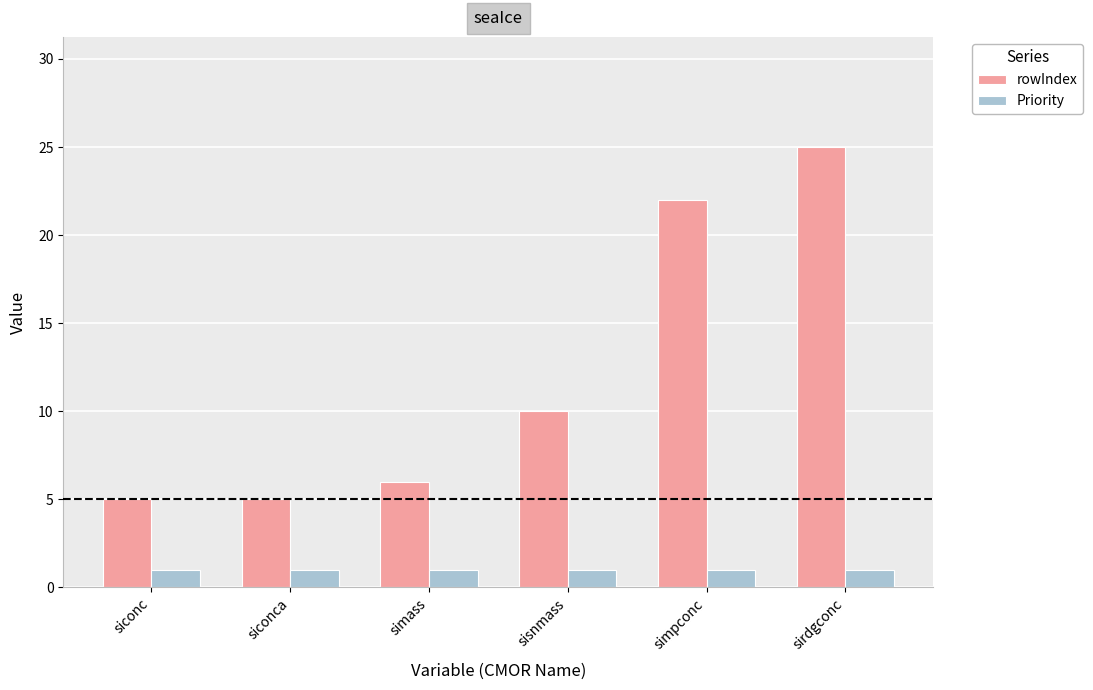

How many groups of bars are there?

6